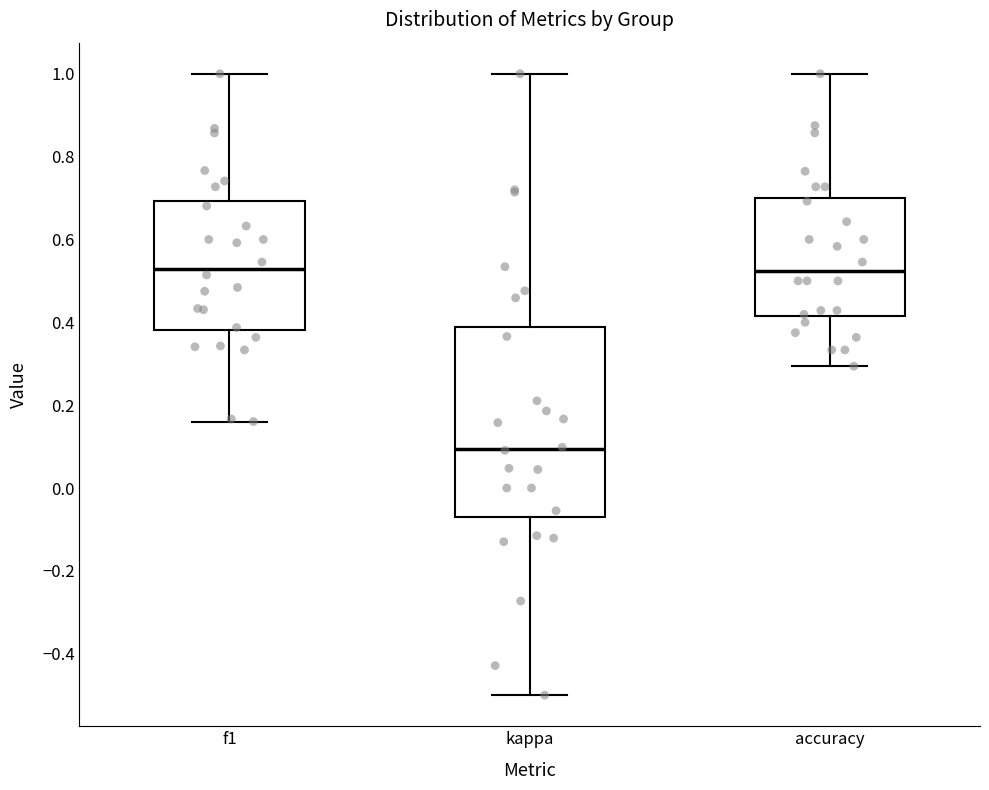

Reading left to right, read every box against the y-axis: the position of its median line, the range the box covers, and the ends of its whiskers. The values are not printed on the chart, so give them approximately, as read against the axis.

f1: median 0.52, box 0.38 to 0.70, whiskers 0.16 to 1.00
kappa: median 0.10, box -0.06 to 0.38, whiskers -0.50 to 1.00
accuracy: median 0.52, box 0.42 to 0.70, whiskers 0.30 to 1.00